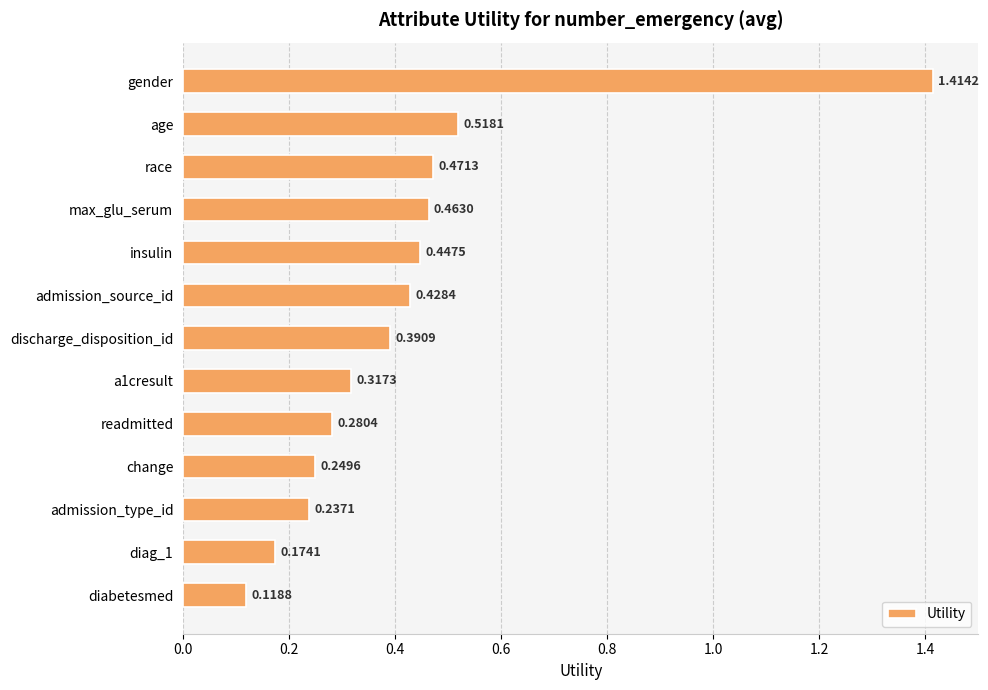

At which label is the value closest to 0?

diabetesmed